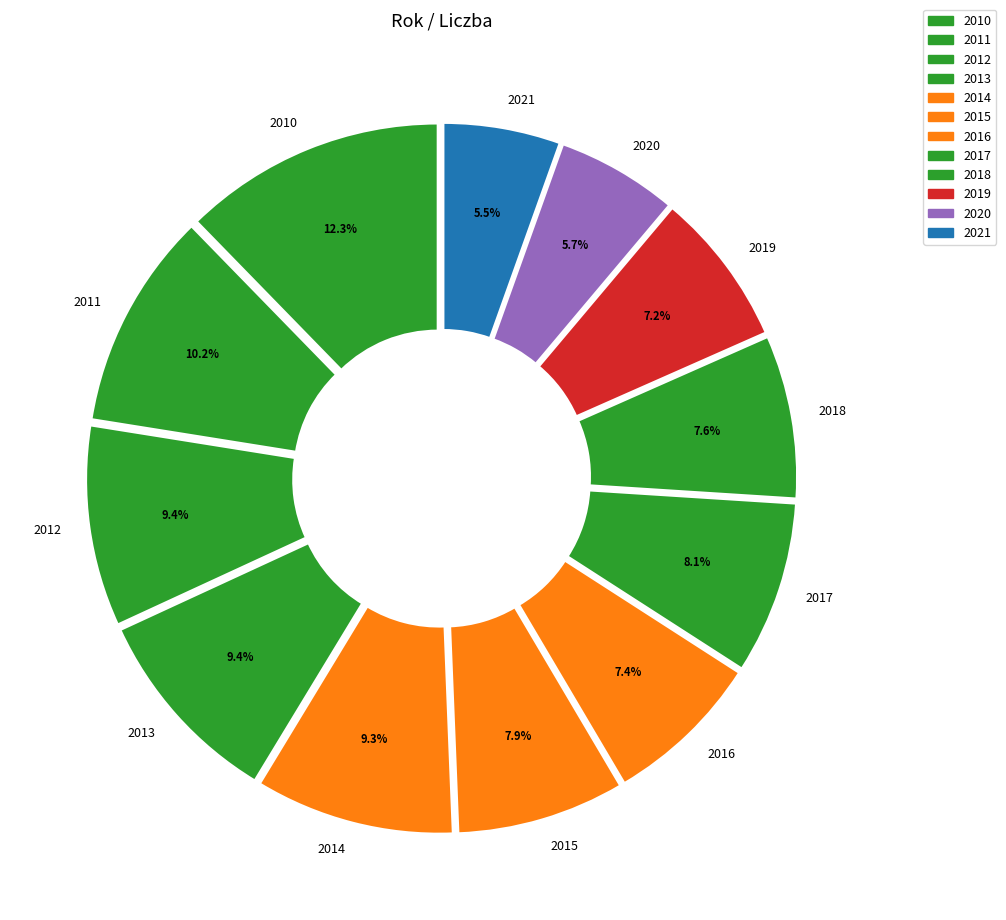

Which category has the biggest portion of the pie?

2010